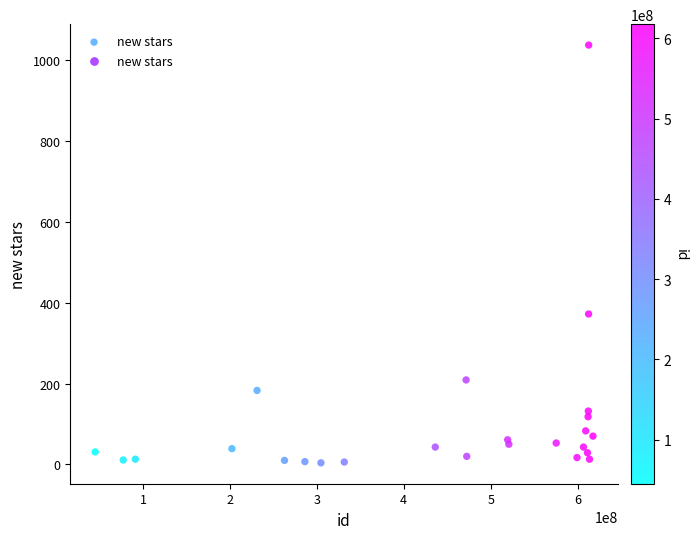

What Y value in the scatter plot is closest to 520?

372